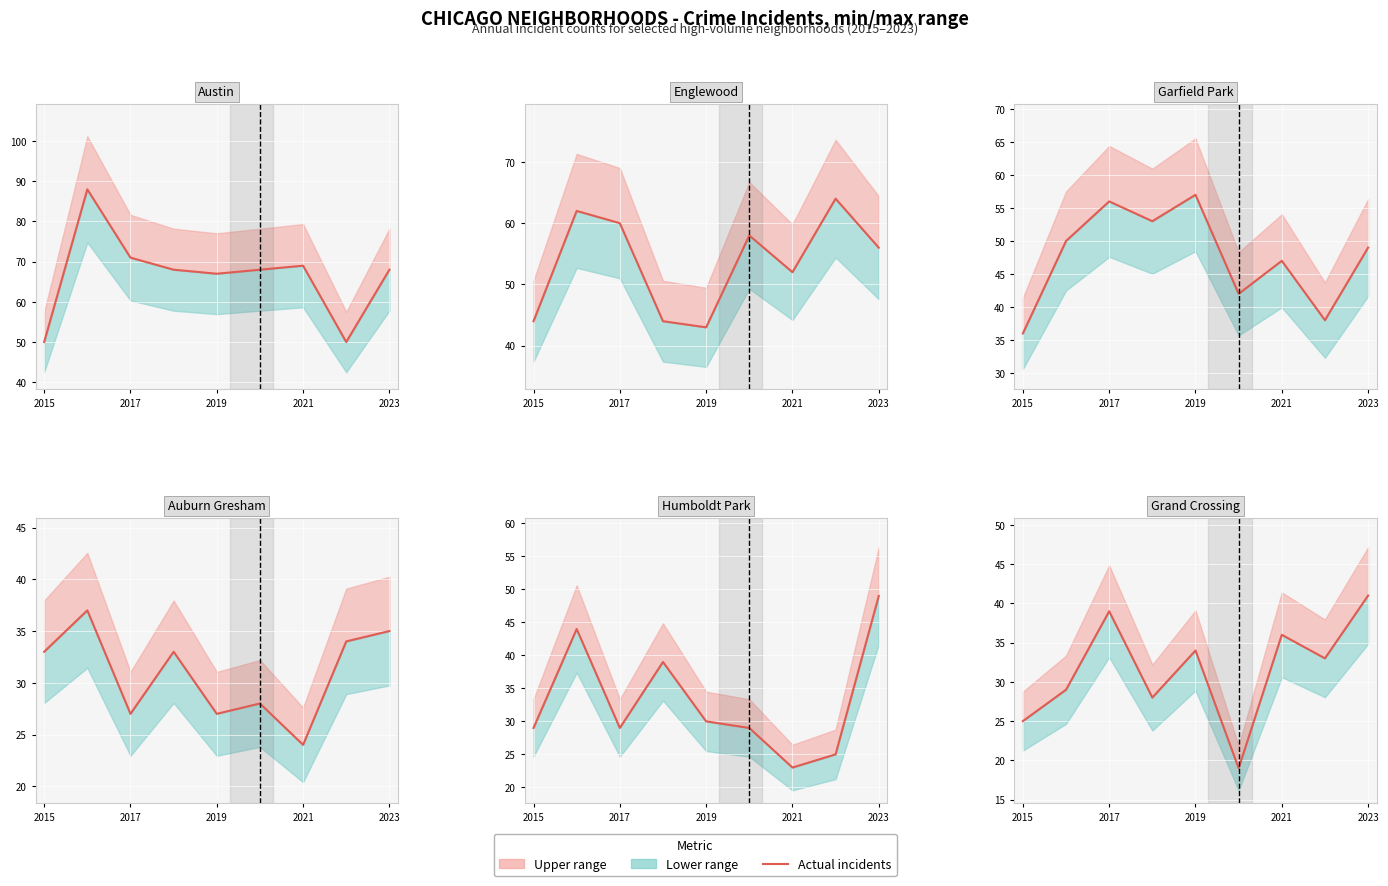

What is the maximum value shown in the chart?

88